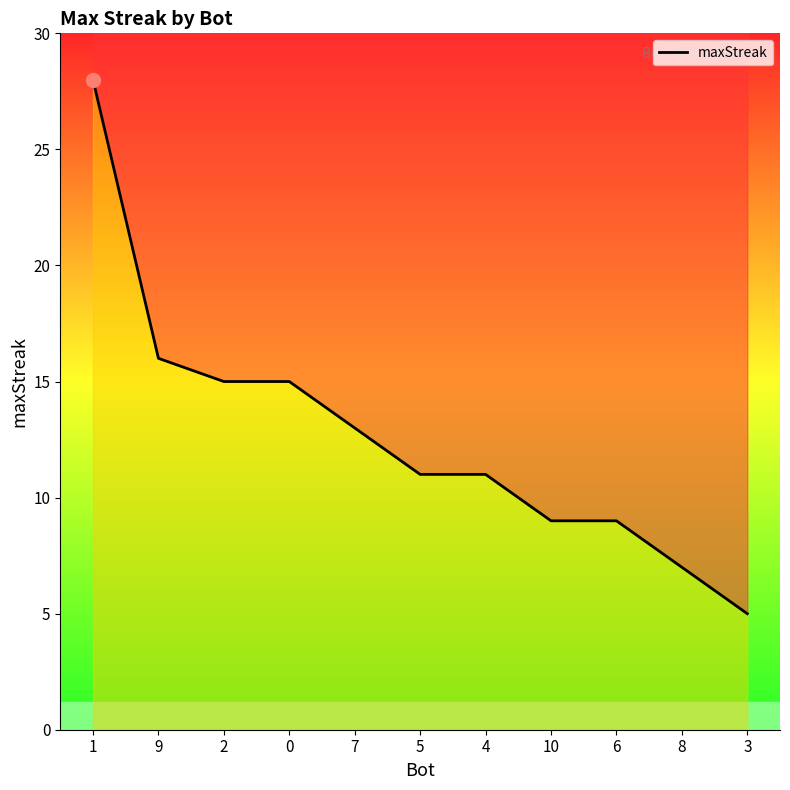

The value at 3 is 8. True or false?

False